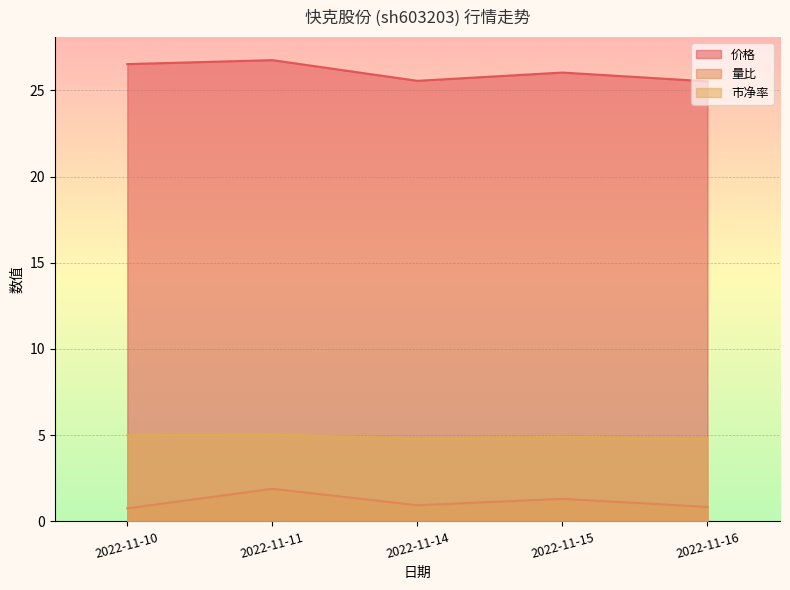

What is the difference between the maximum and minimum values in the 价格 series?

1.2